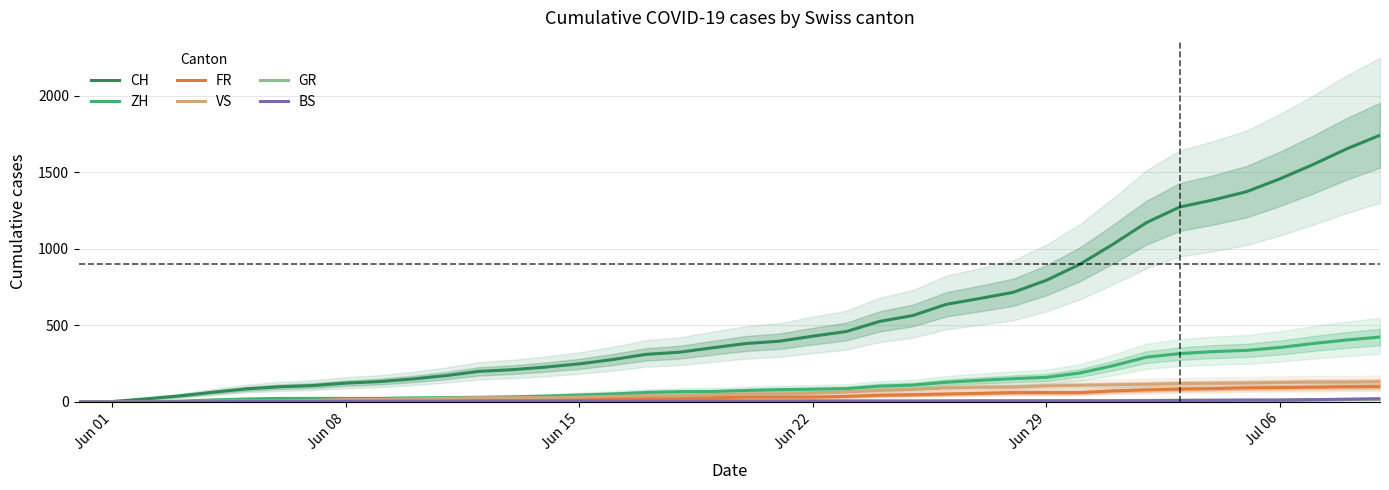

What is the difference between the maximum and minimum values in the BS series?

21